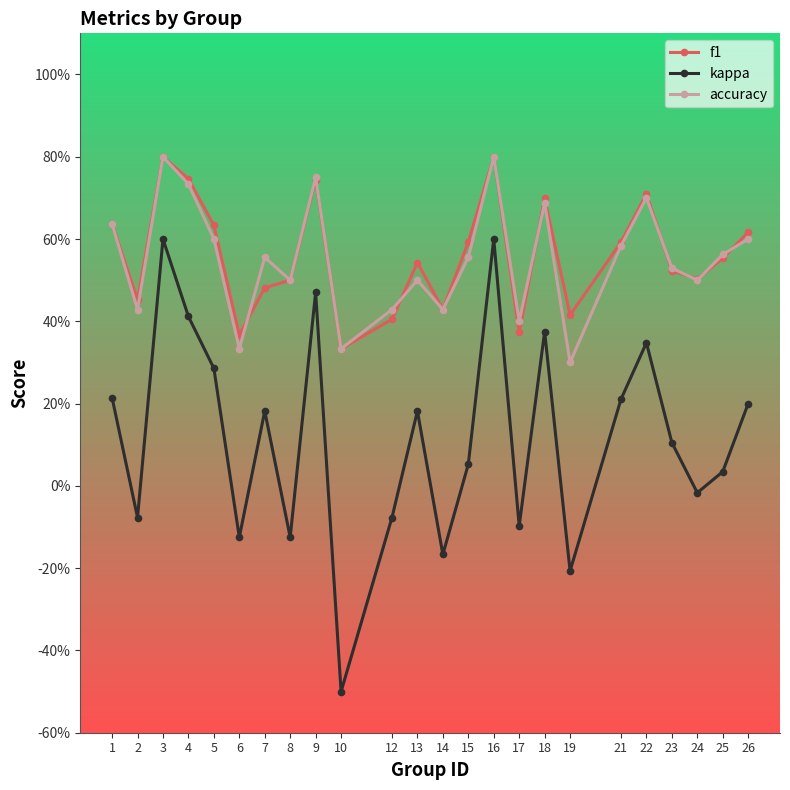

Does the chart have visible grid lines?

No